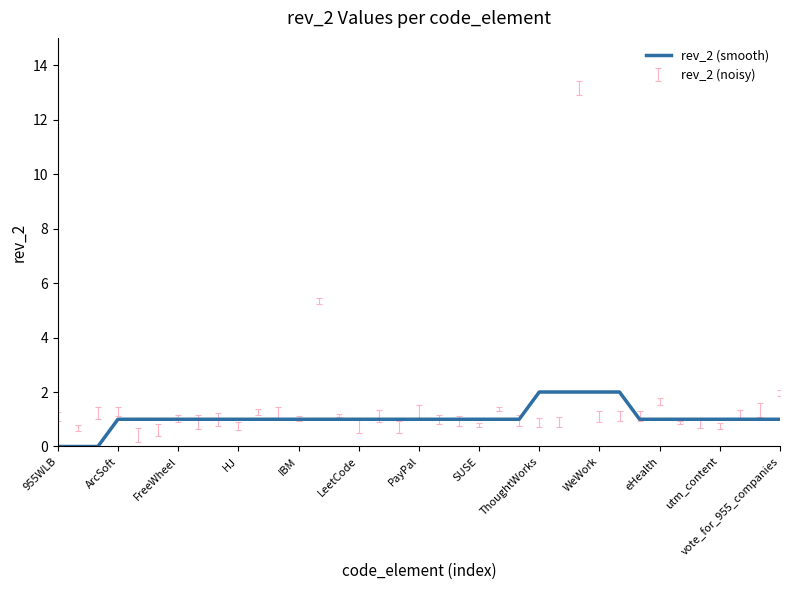

Does the chart have visible grid lines?

No